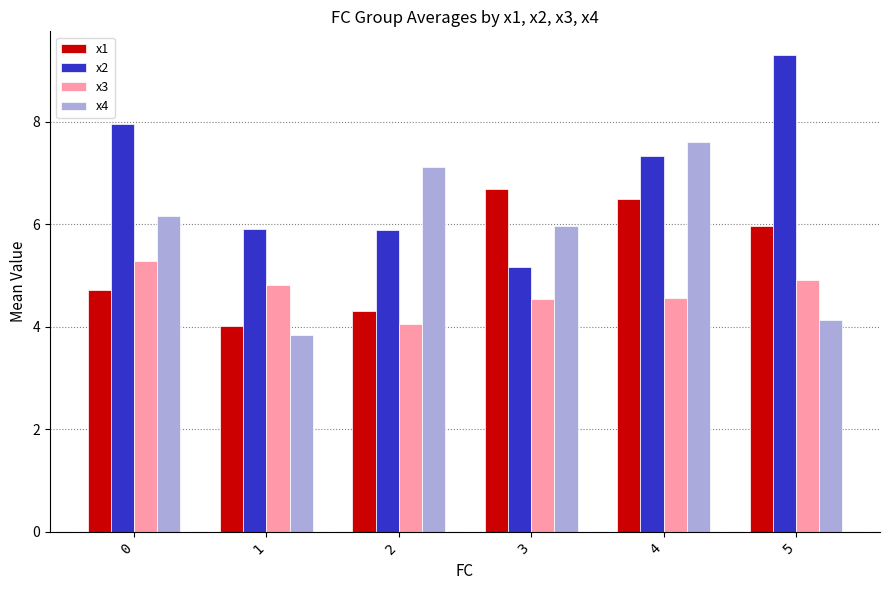

Which series has the largest range (max minus min)?

x2